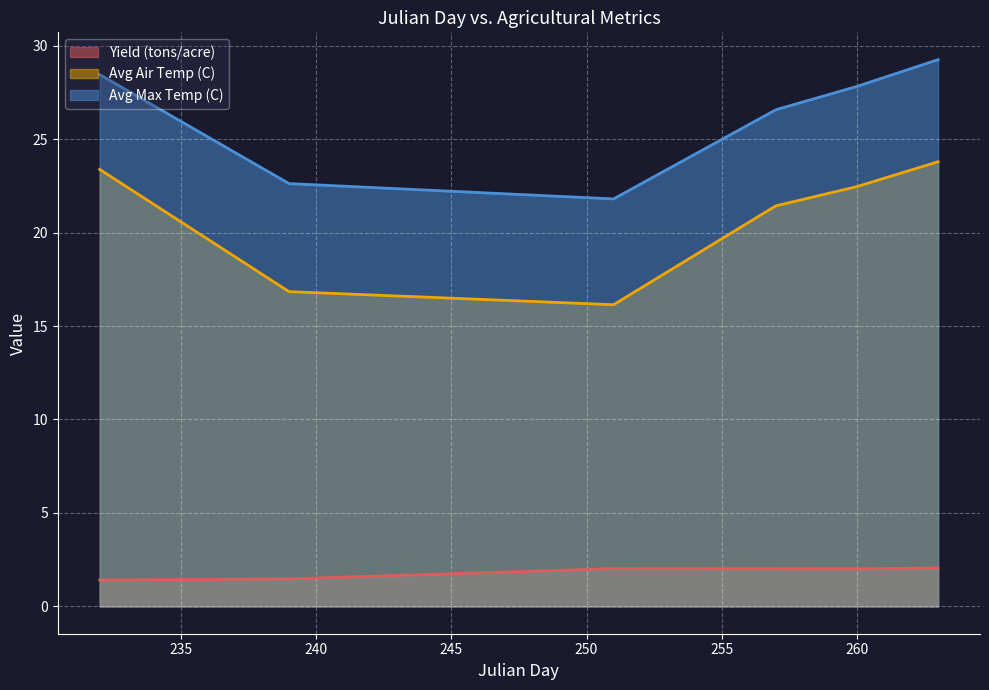

Does the chart display data point markers on the line(s)?

No